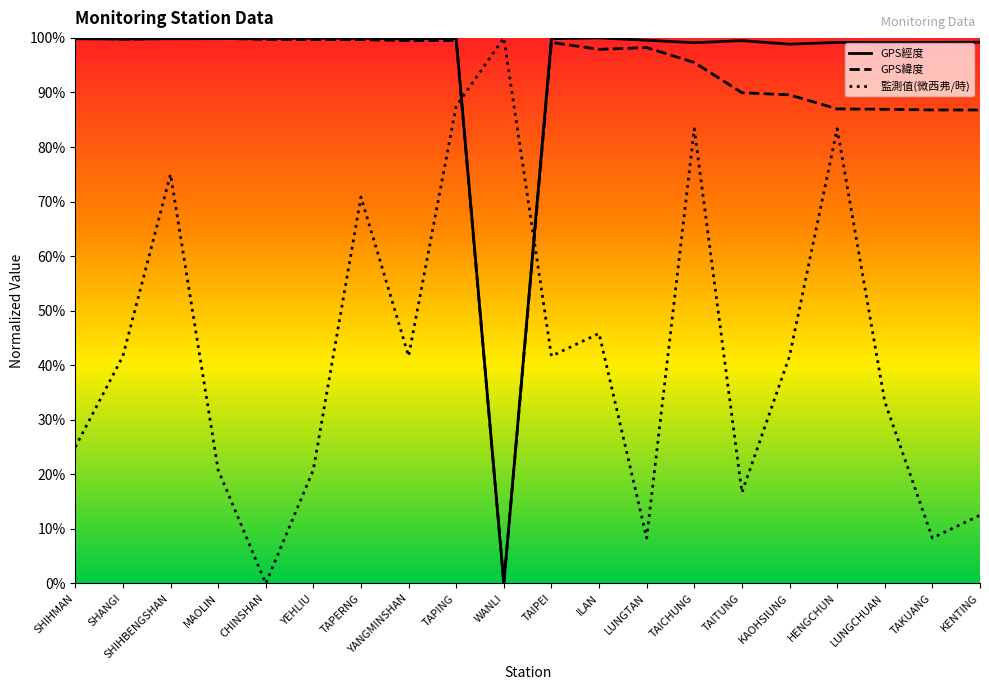

The value of 監測值(微西弗/時) at LUNGTAN is 0.0. True or false?

False